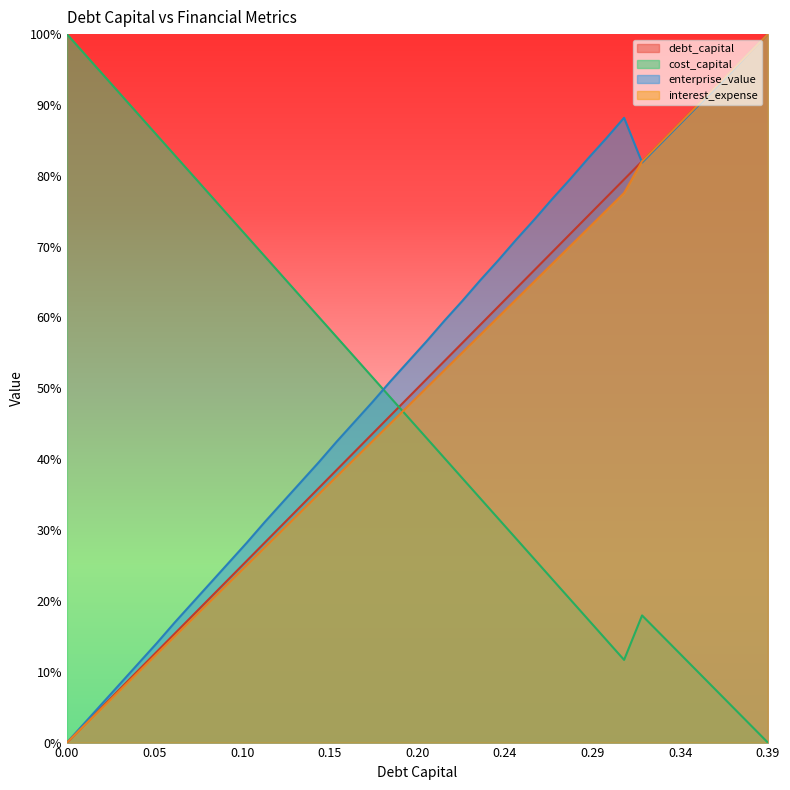

At which category does enterprise_value reach its first local peak?

0.31